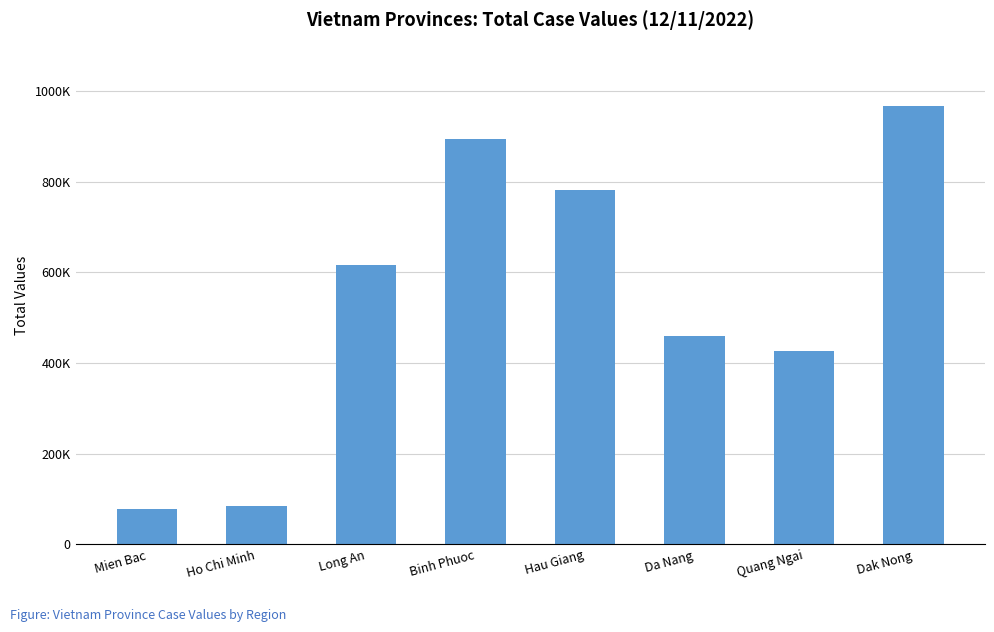

What is the ratio of the value at Mien Bac to the value at Long An?

0.1